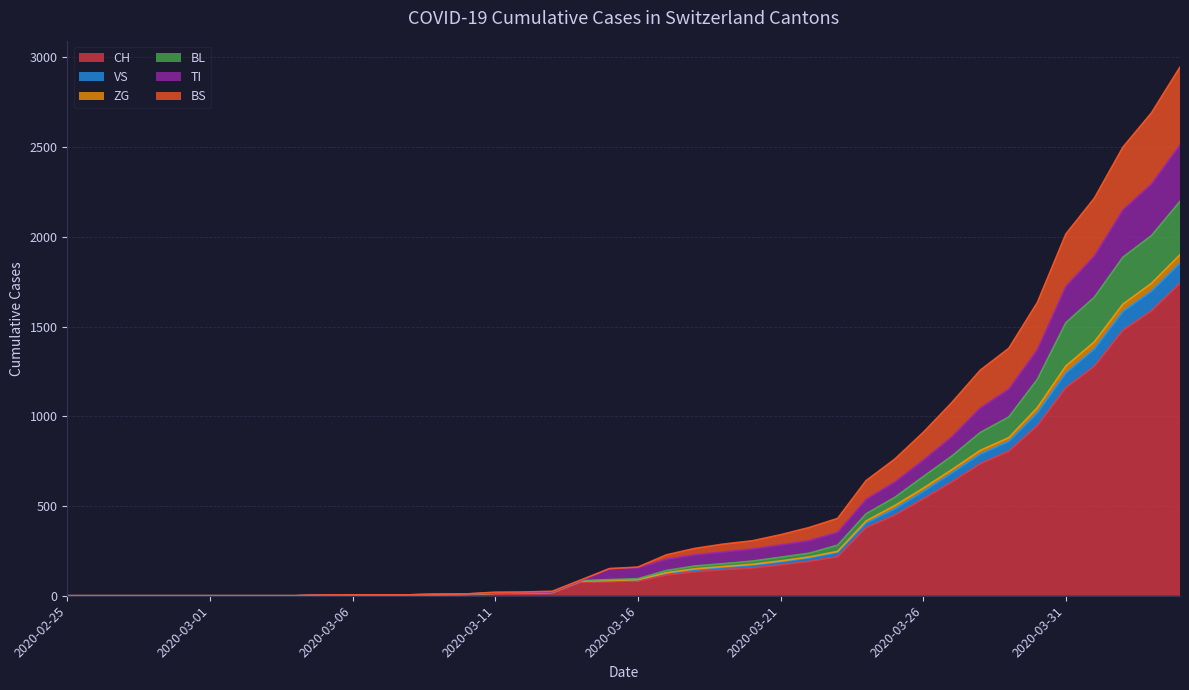

True or false: ZG and BS cross at least once.

False